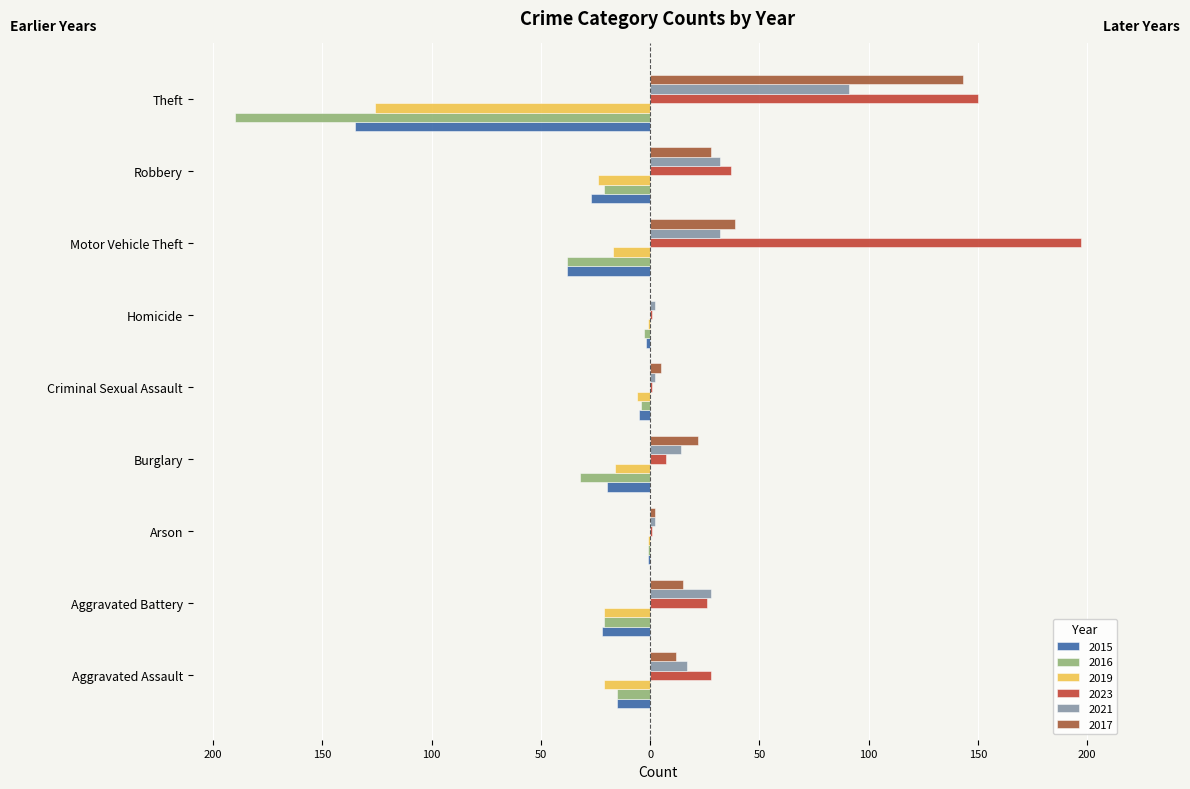

What are all the series names shown in the legend?

2015, 2016, 2019, 2023, 2021, 2017